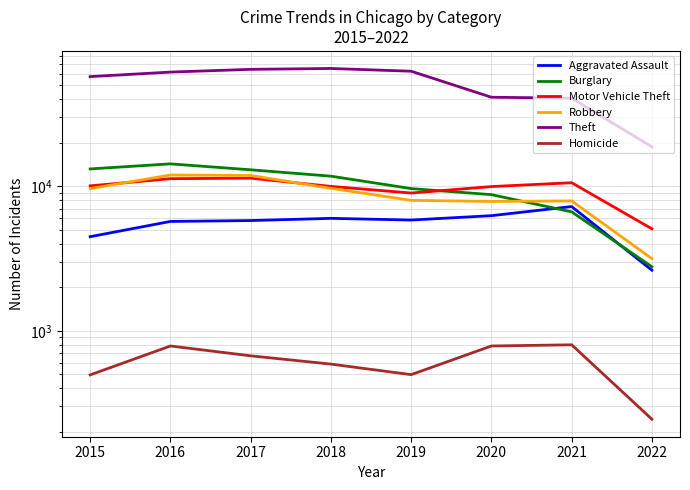

Does the chart have visible grid lines?

Yes